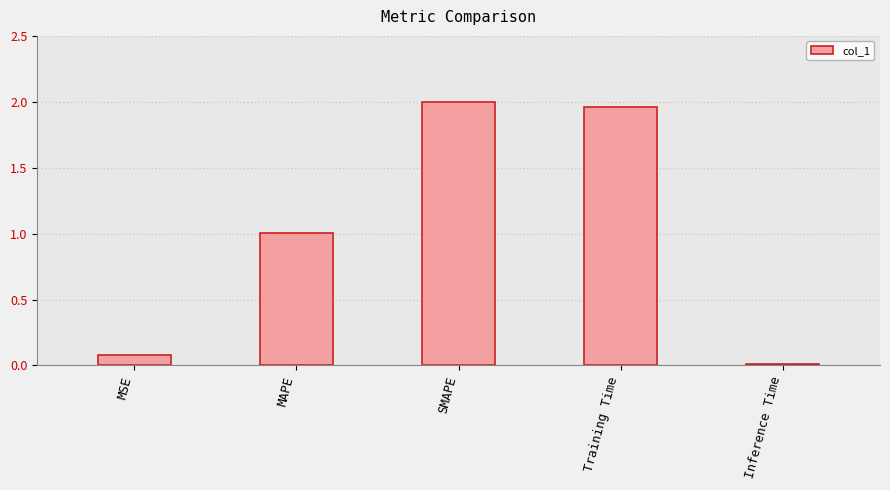

What position from the right is Training Time?

2